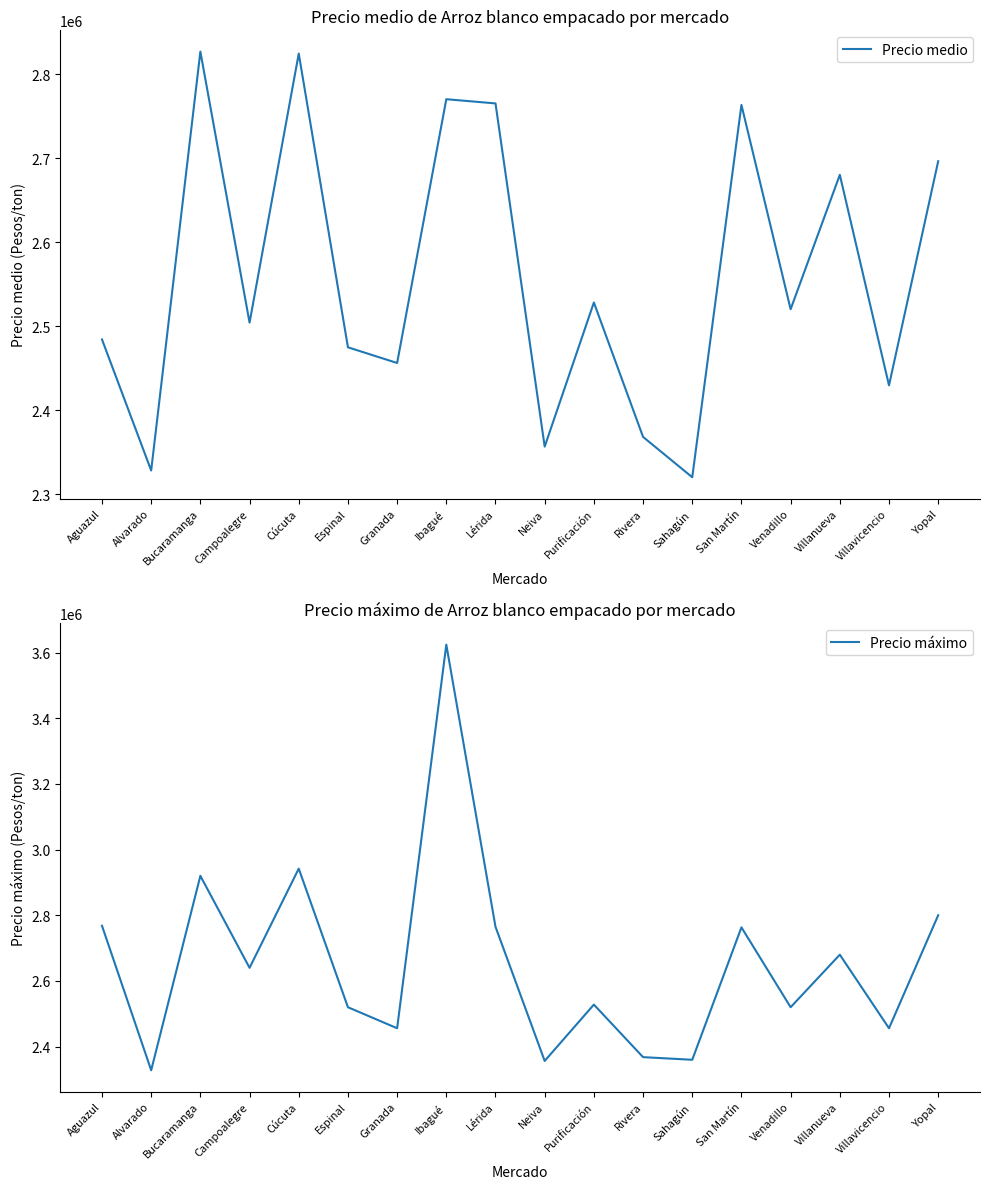

How many series are shown in this chart?

2